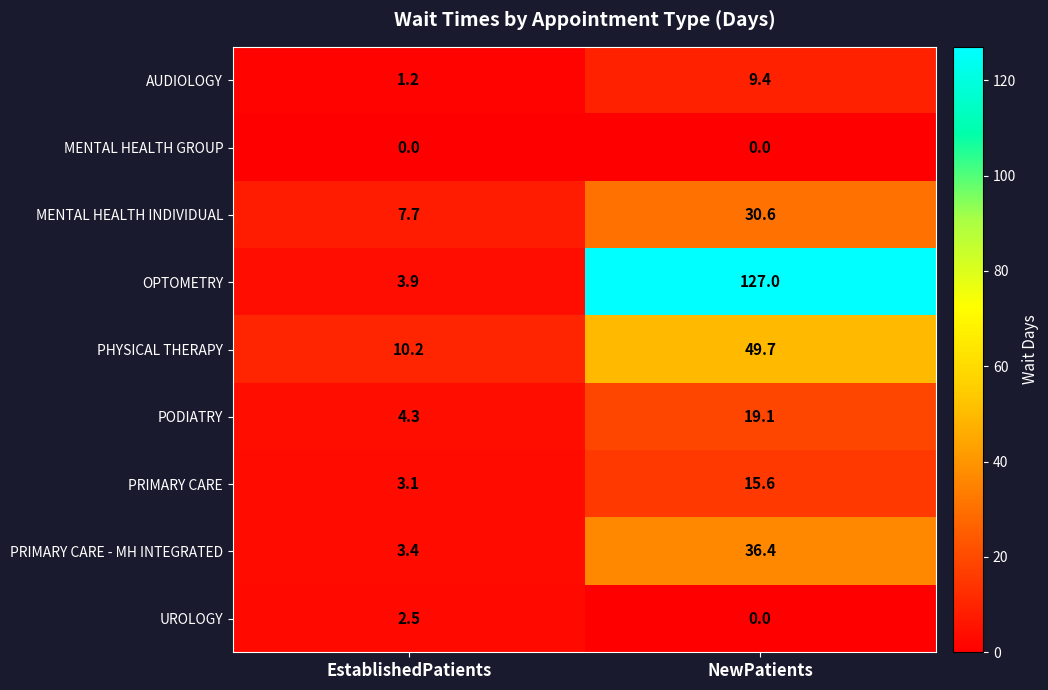

Which series changed the most between EstablishedPatients and NewPatients?

OPTOMETRY